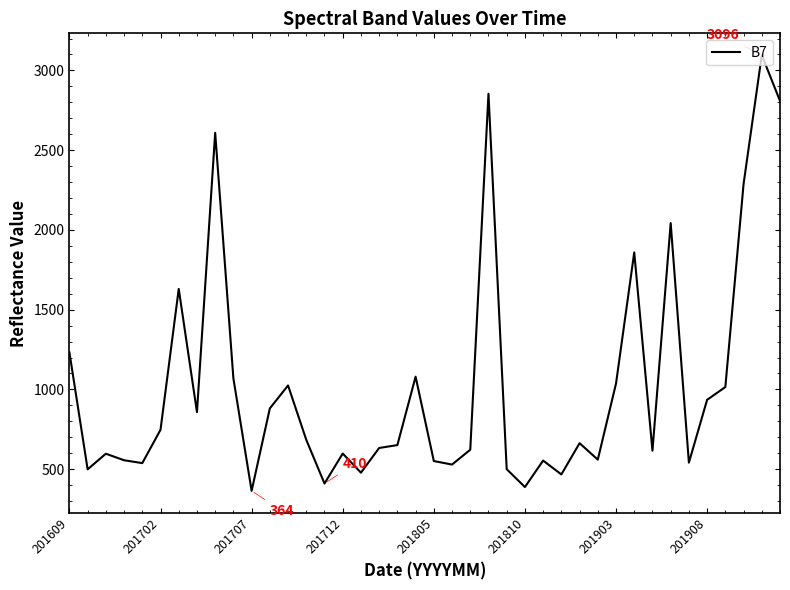

Count the number of categories in the chart.

40